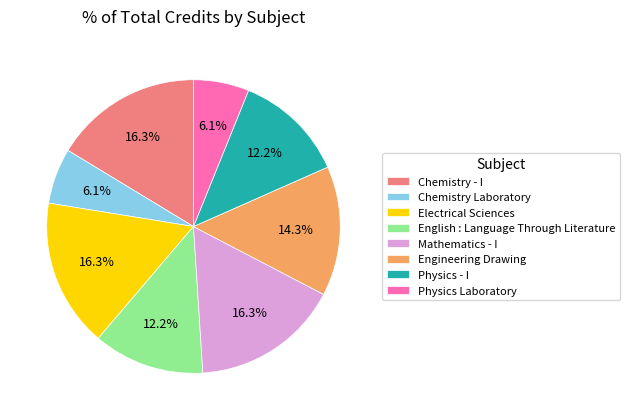

True or false: Electrical Sciences accounts for 16% of the total.

True